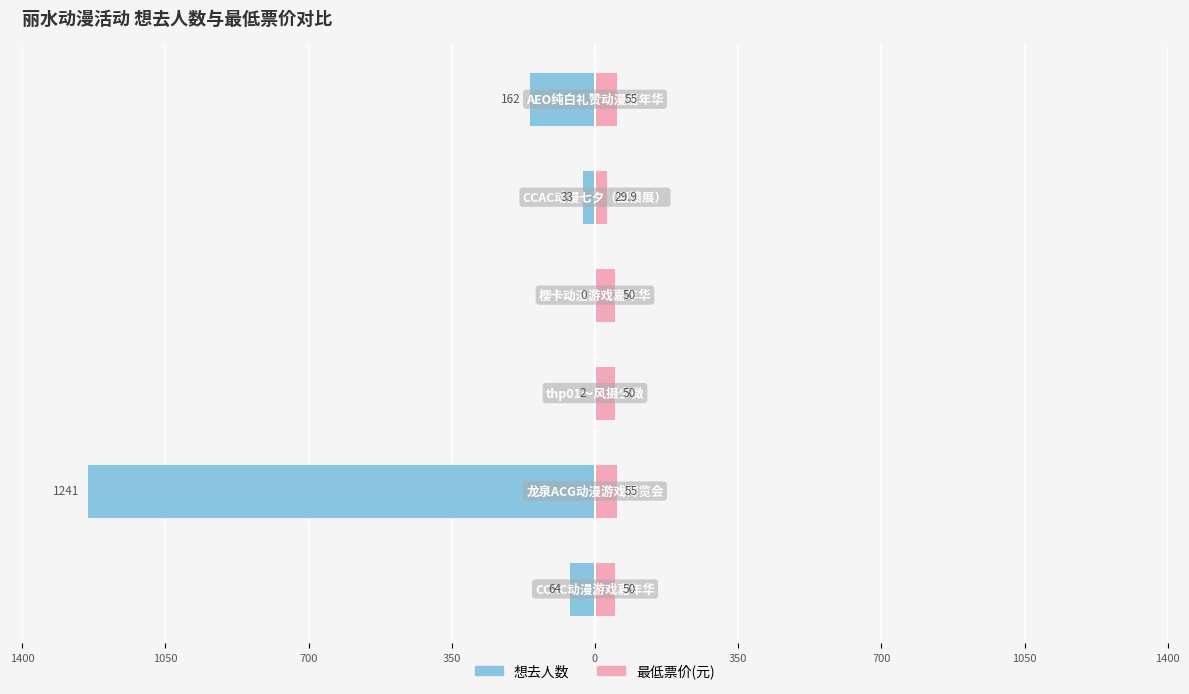

Which series changed the most between 1050 and 0?

想去人数